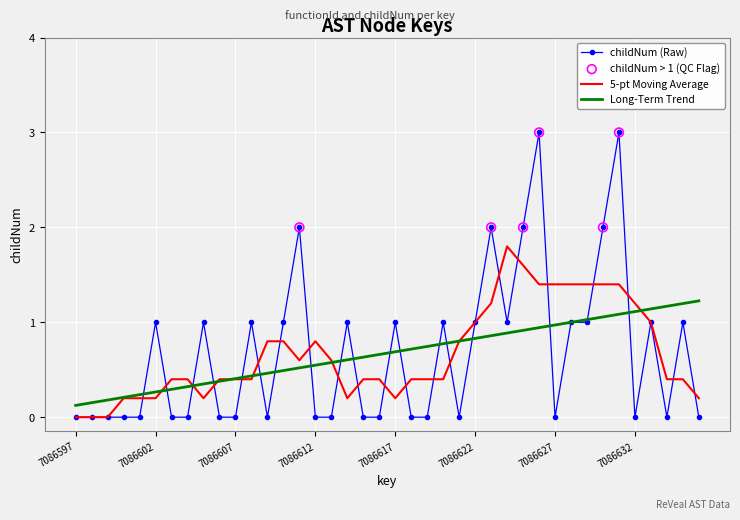

Which series has the largest range (max minus min)?

childNum (Raw)